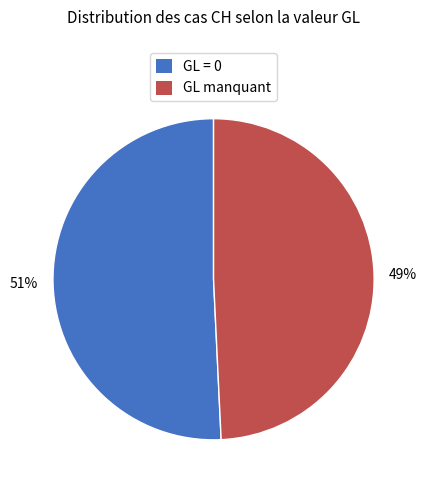

Does any single category account for the majority?

Yes